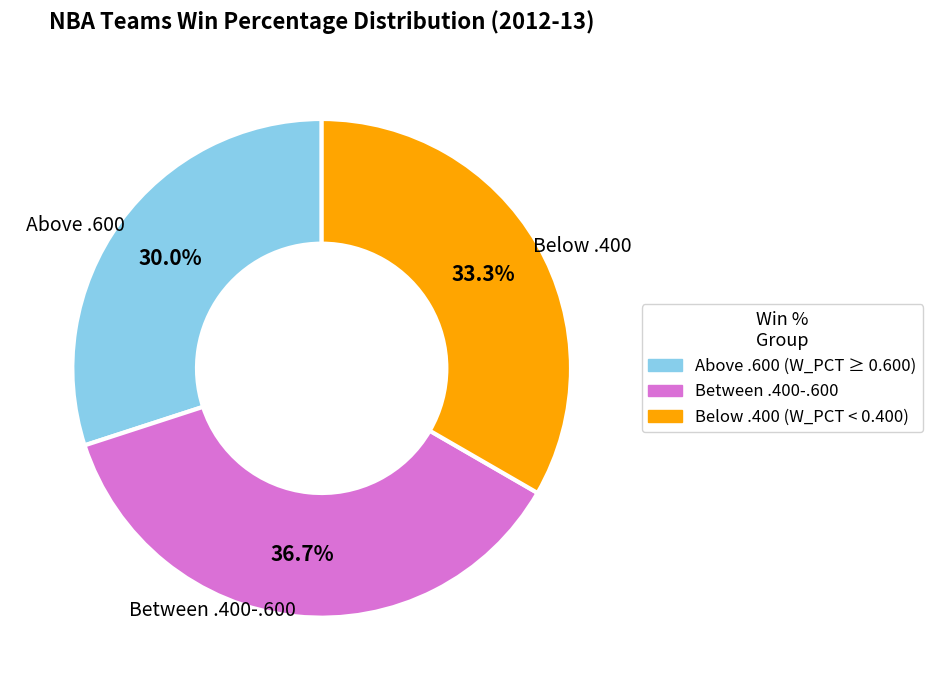

To the nearest percent, what is the difference between the largest and smallest slice percentages?

7%